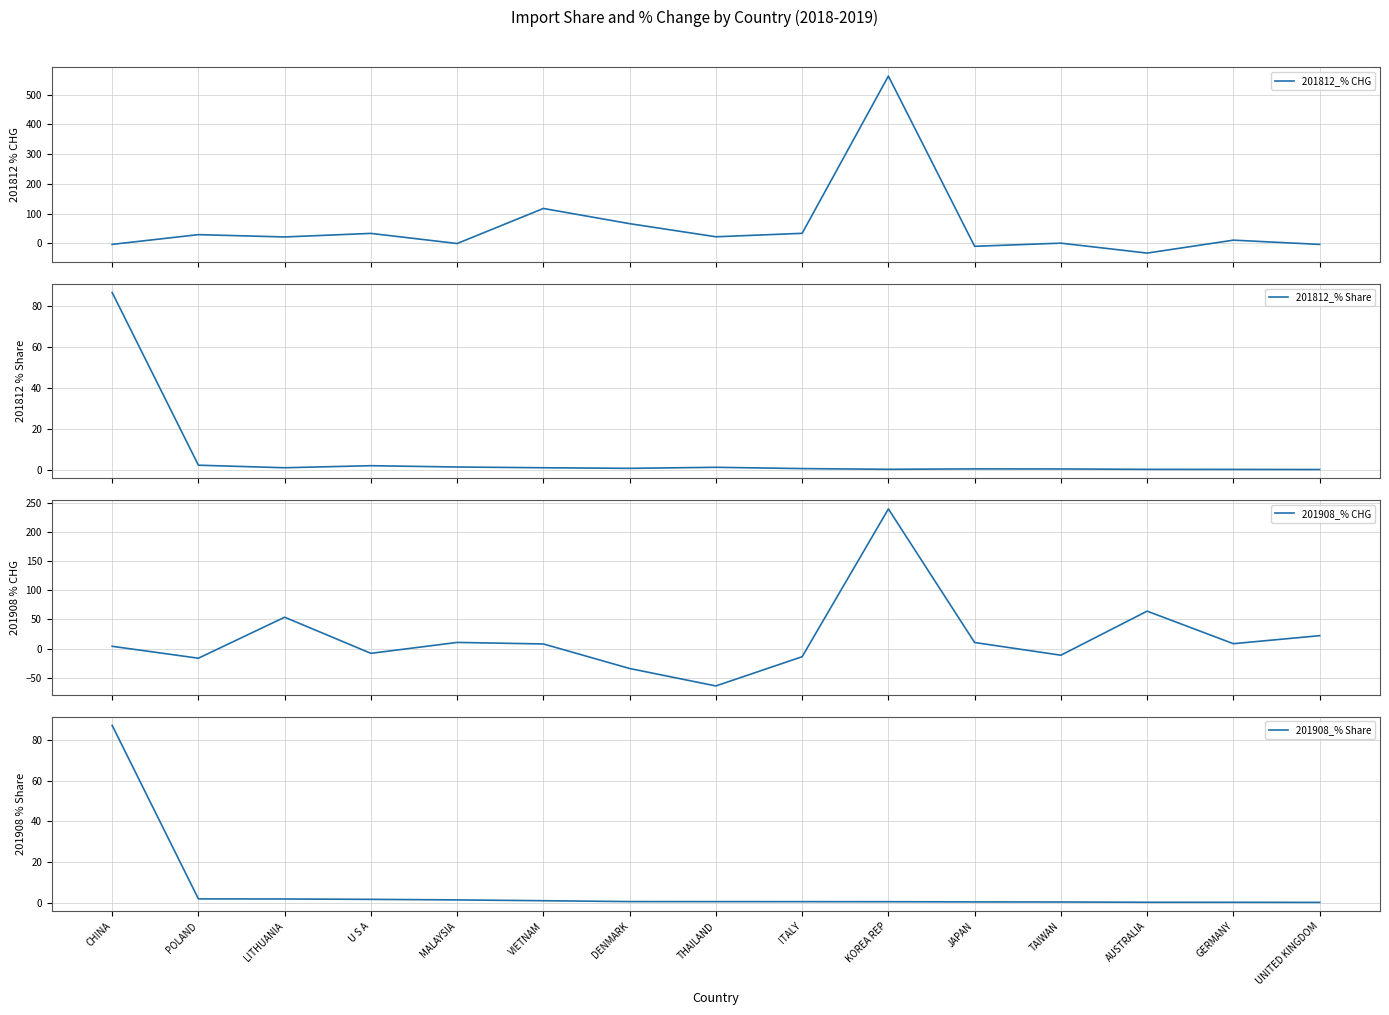

The 201908_% Share series shows 0.6 at DENMARK. True or false?

True